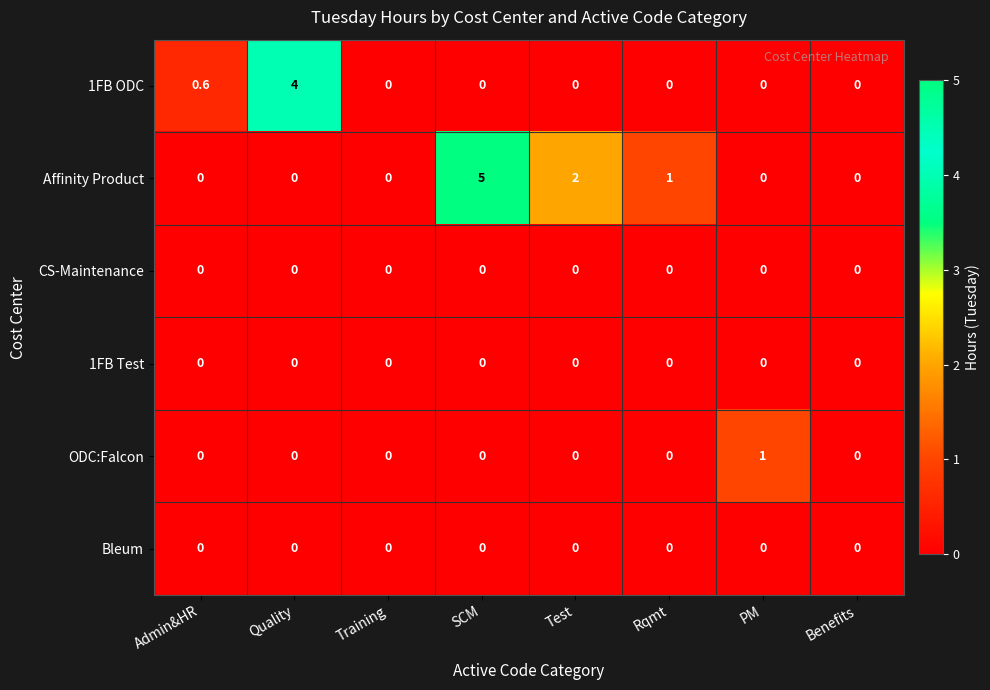

Count the 1FB ODC values in the range 0 to 1.

7